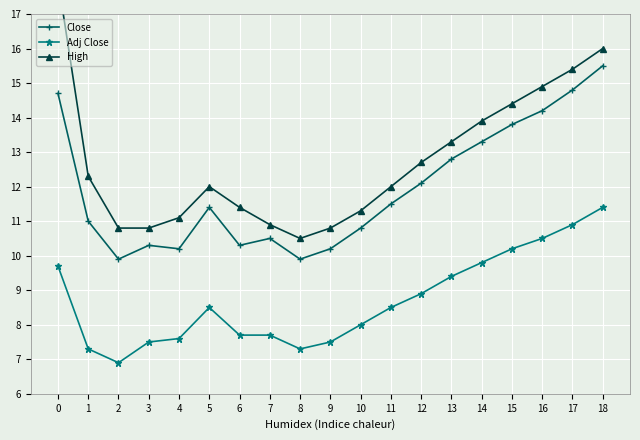

Is this an area chart (filled region under the line)?

No